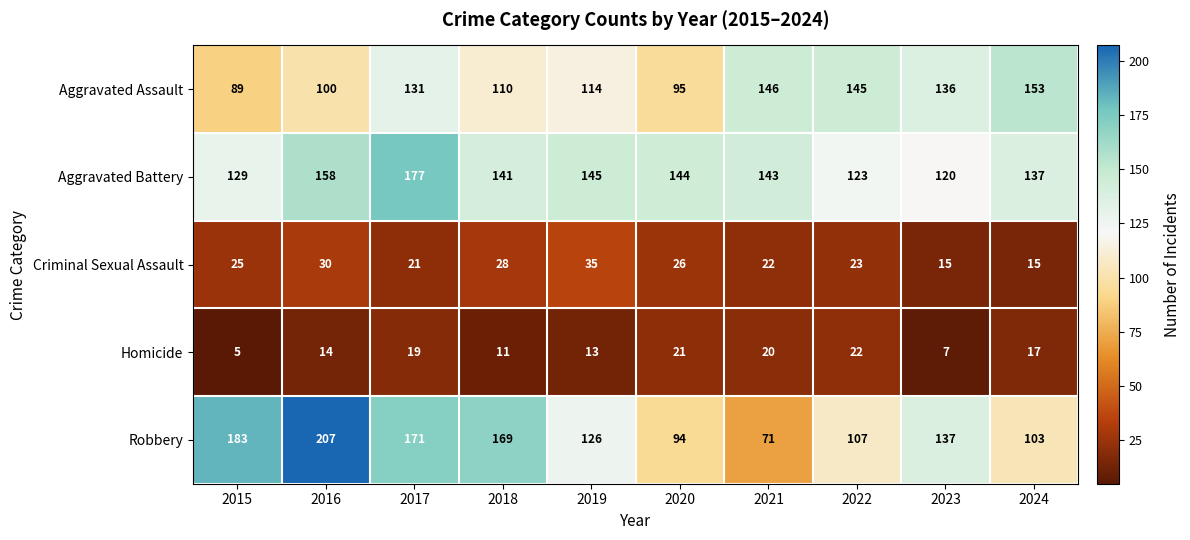

Which series has the widest spread of values?

Robbery